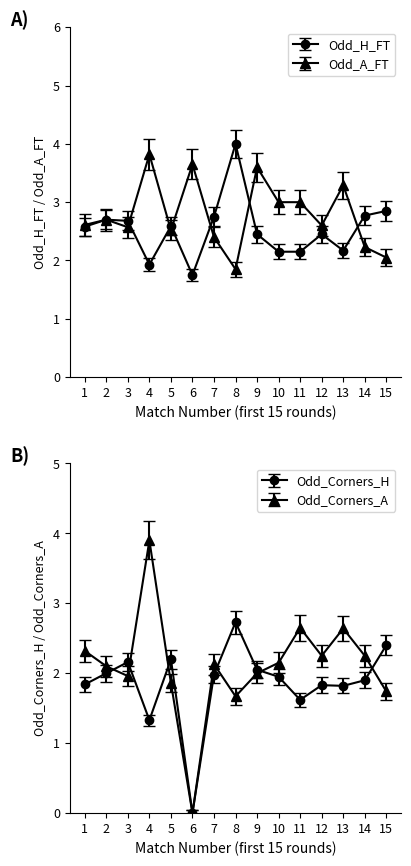

At which category does the chart reach its minimum across all series?

6